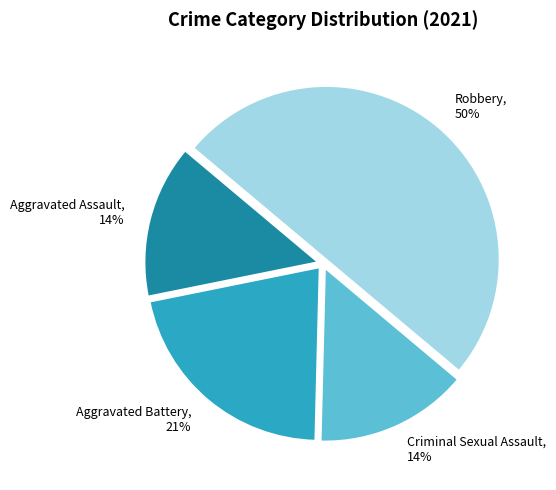

Which category has the biggest portion of the pie?

Robbery